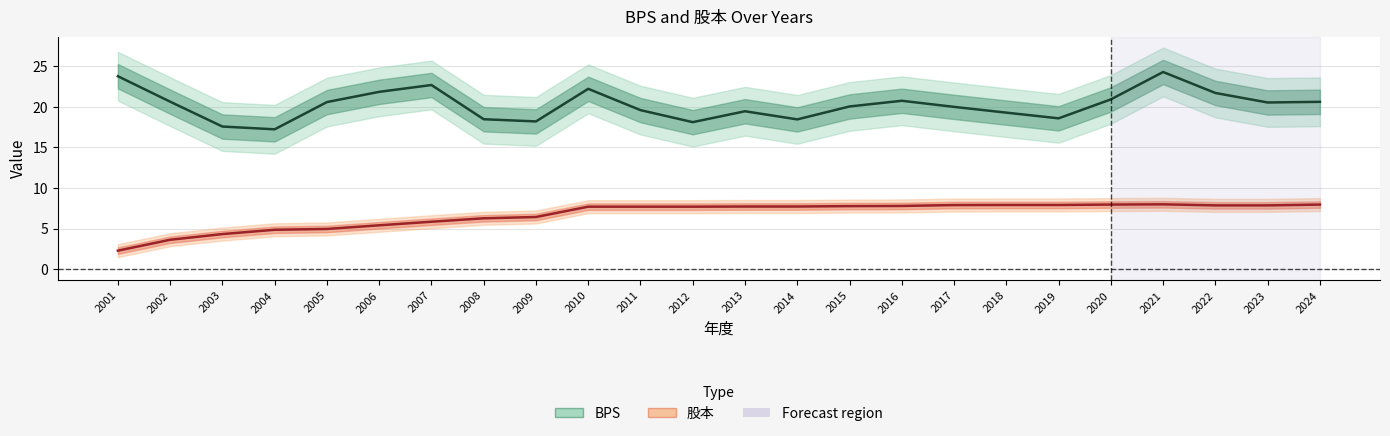

True or false: 股本 and BPS intersect in this chart.

False